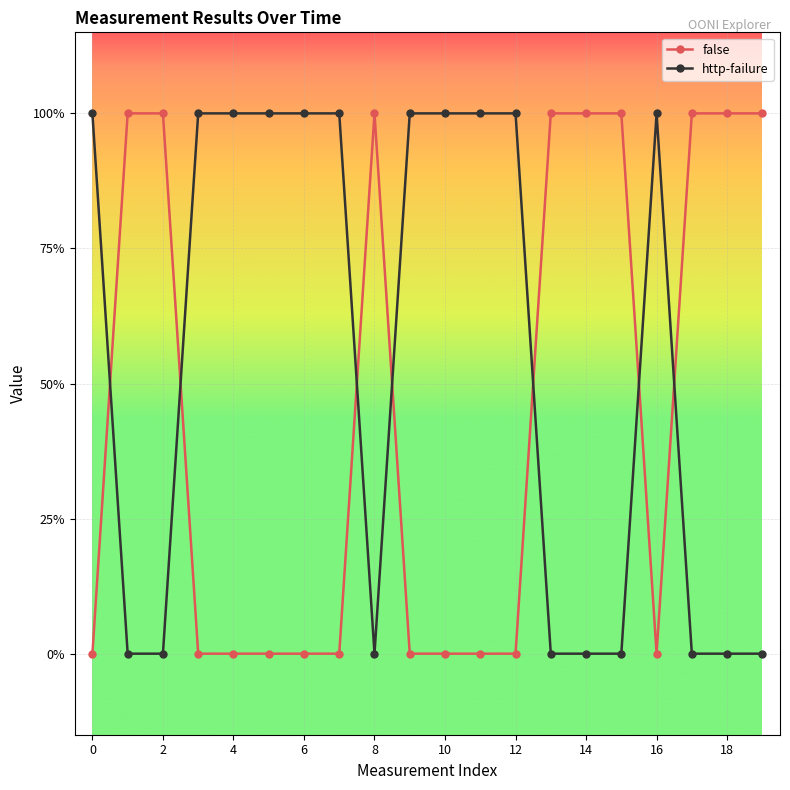

Is this an area chart (filled region under the line)?

No